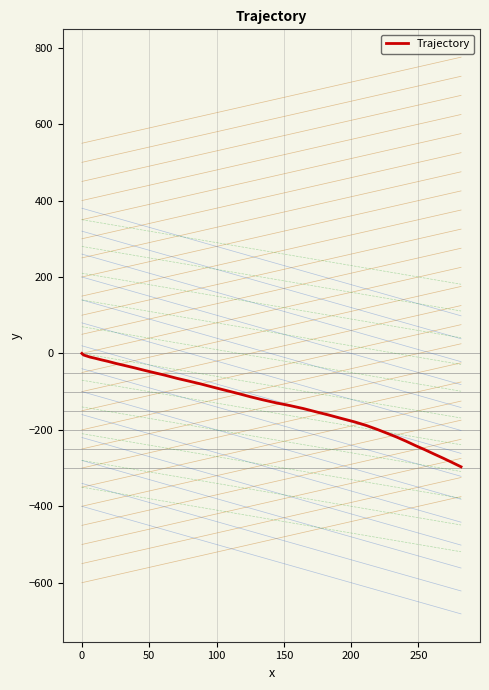

How many lines are shown in the chart?

1